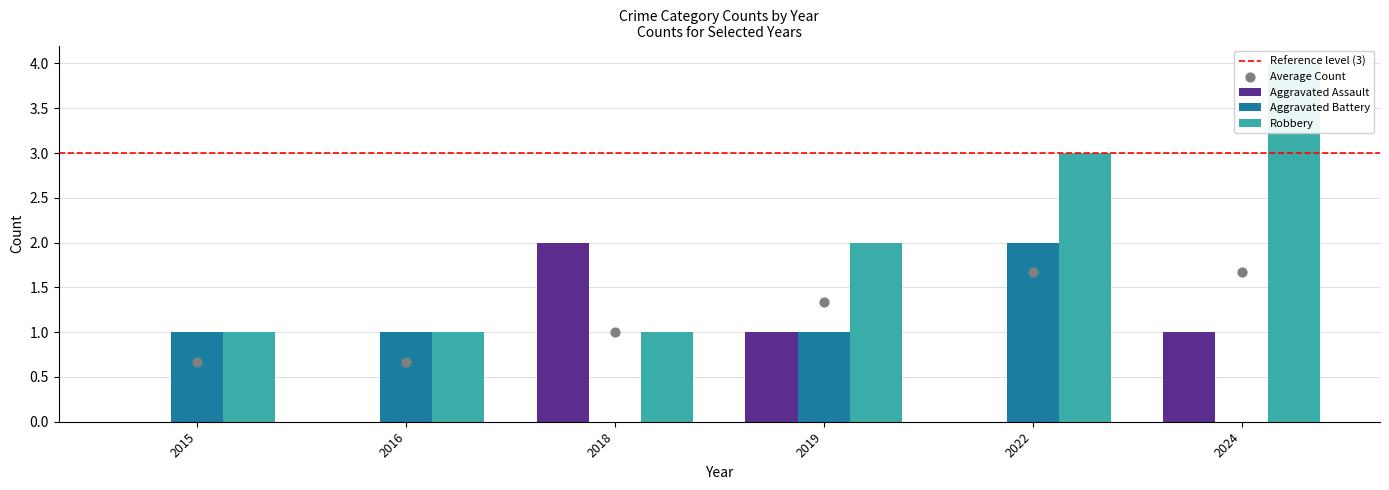

Is the value of Aggravated Assault at 2015 greater than the value of Aggravated Battery at 2022?

No